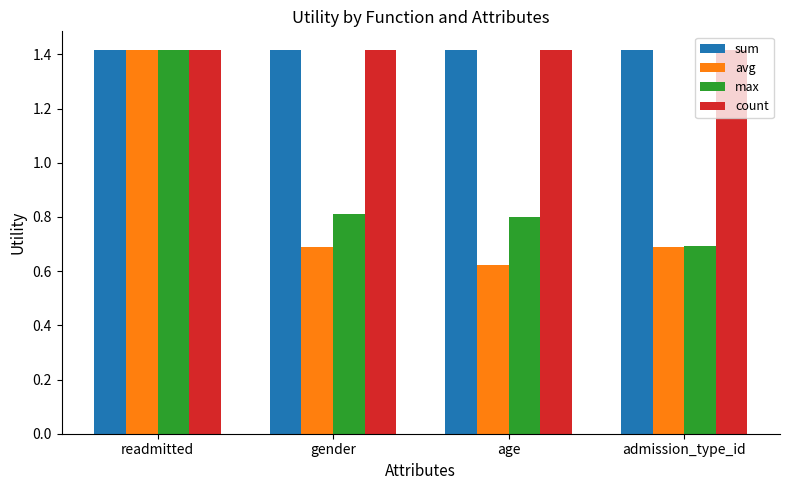

Which category has the highest value in the max series?

readmitted